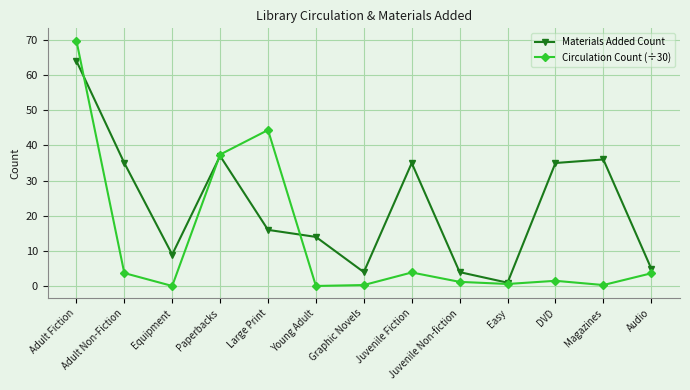

Rank the series by their maximum value, from lowest to highest.

Materials Added Count, Circulation Count (÷30)